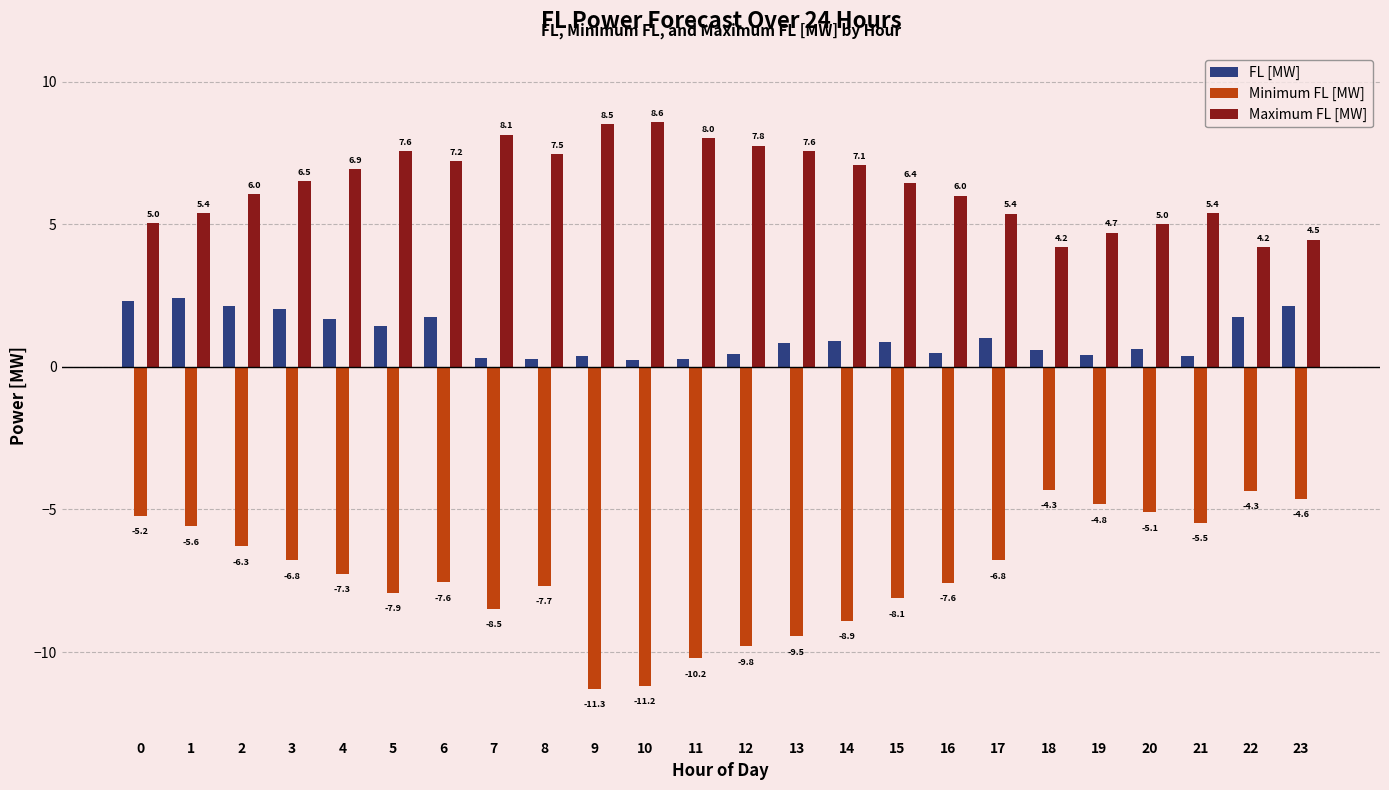

Does the chart contain stacked bars?

No